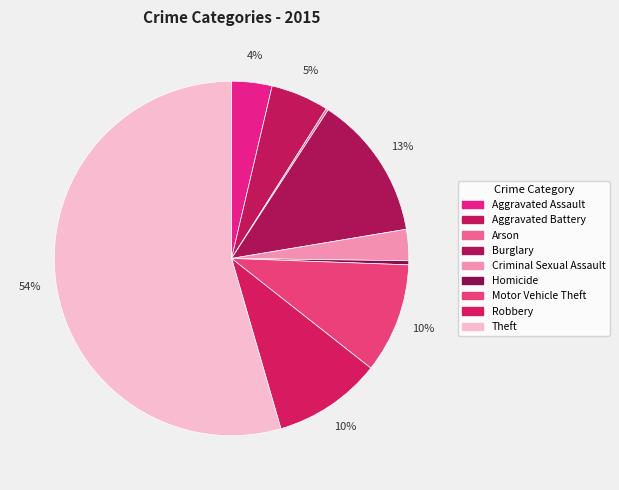

What is the ratio of the value at Motor Vehicle Theft to the value at Burglary?

0.8